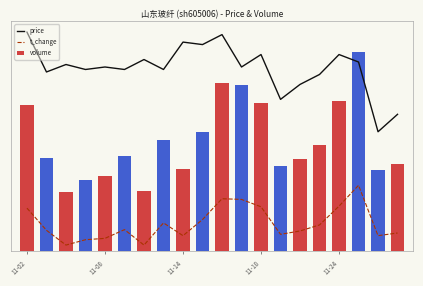

Between 19 and 11-18, which is larger?

11-18